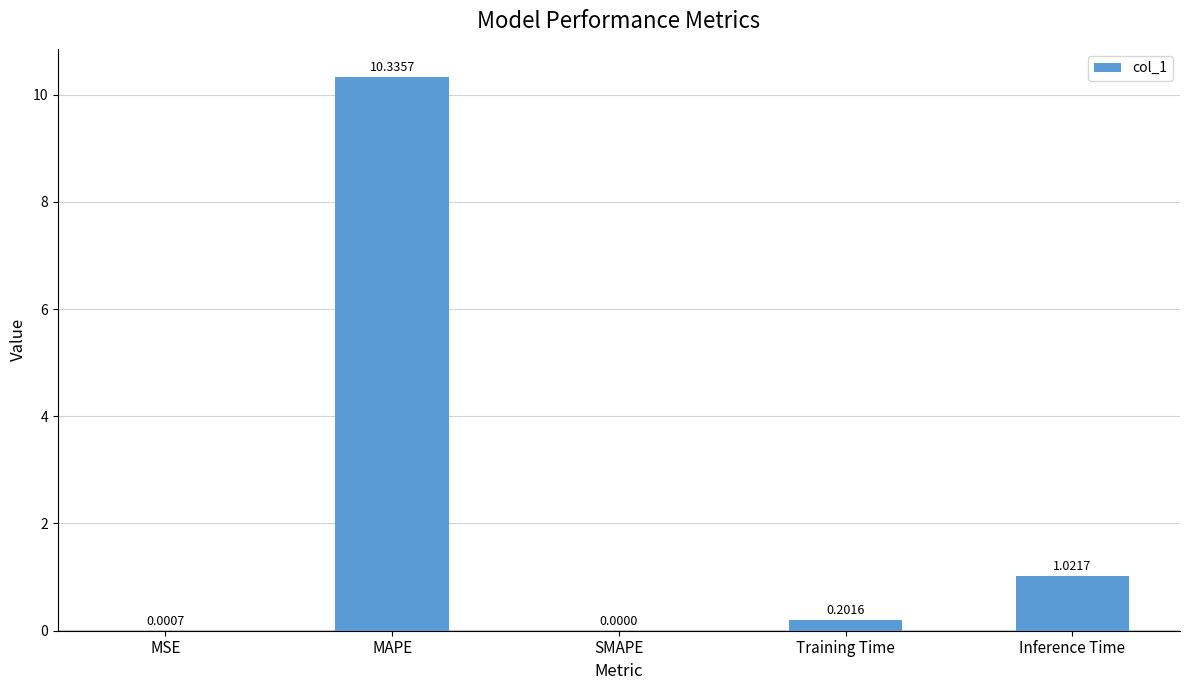

What is the sum of all values?

11.6